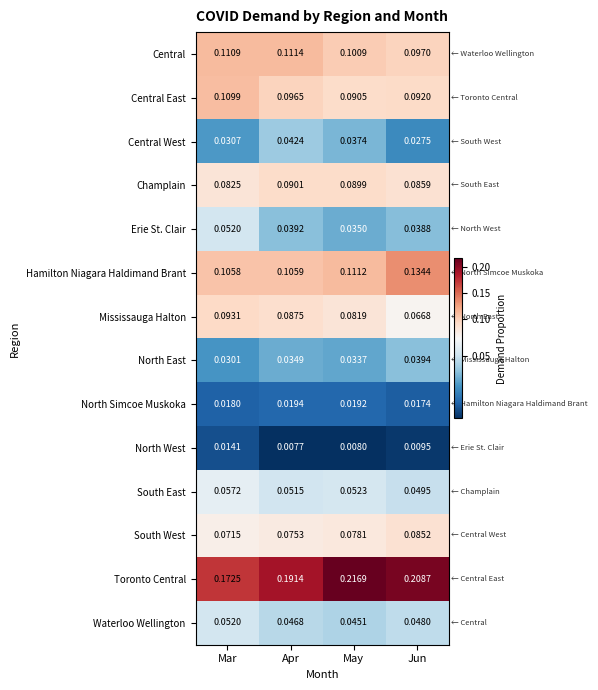

Which series has the widest spread of values?

Toronto Central